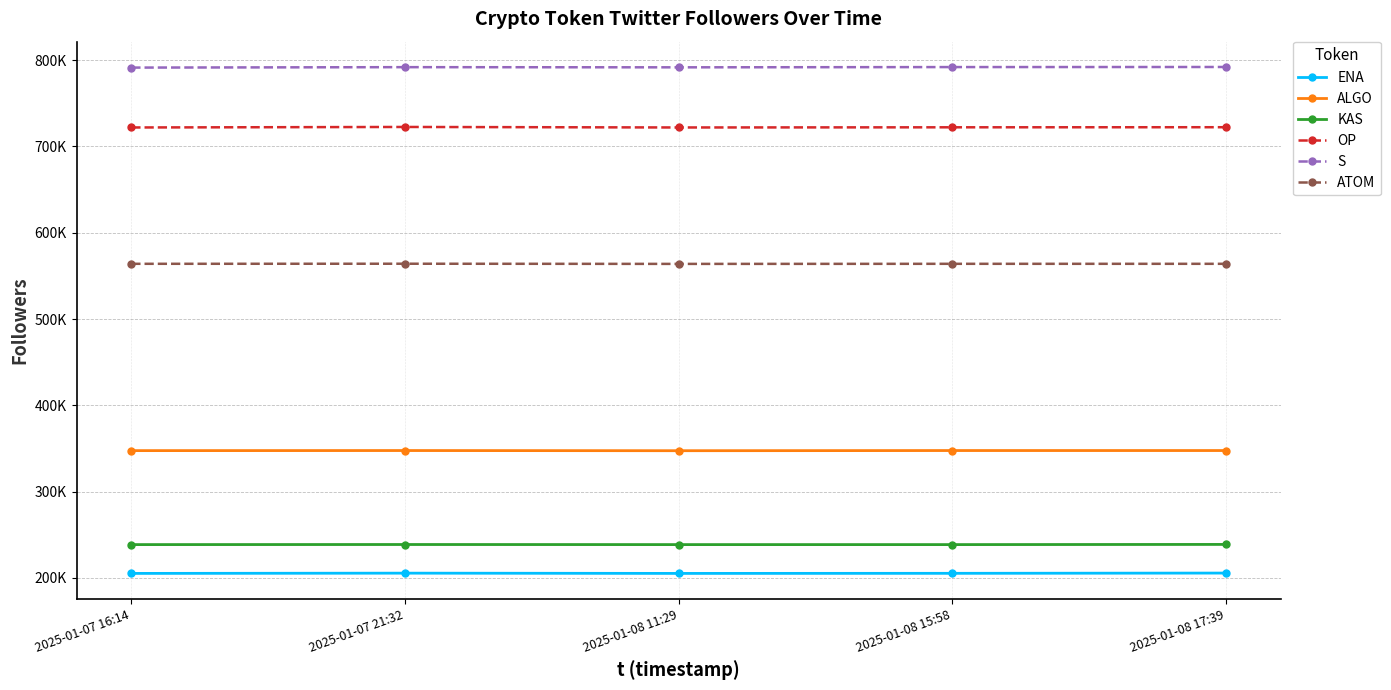

Which label corresponds to the largest value in the chart?

2025-01-08 17:39